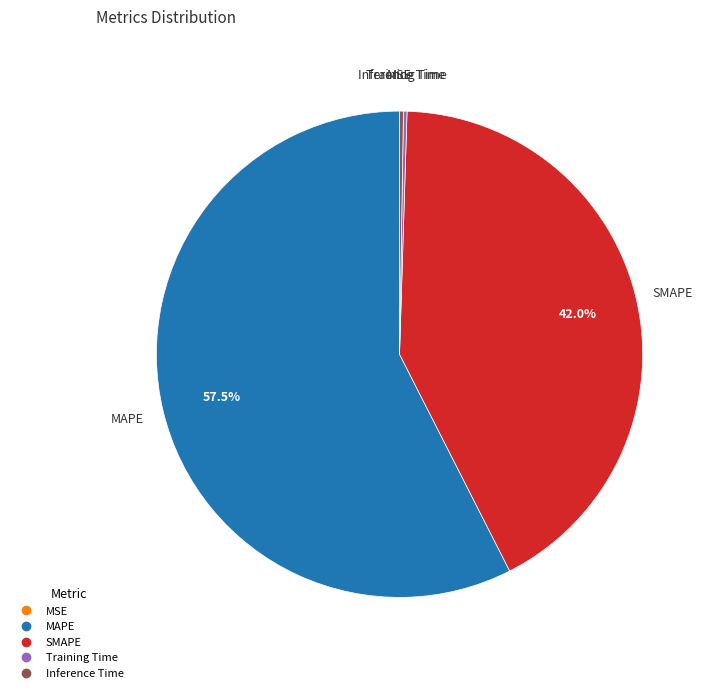

Is there any slice that represents more than half of the pie?

Yes